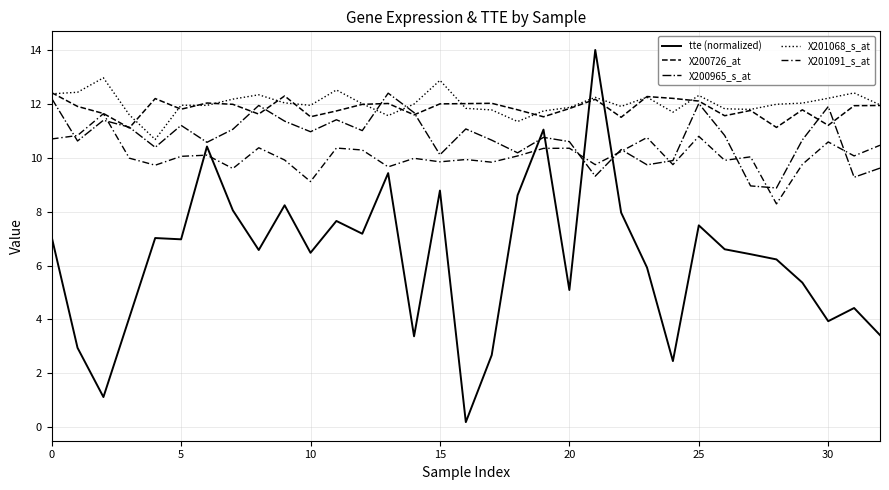

How many categories are shown in the chart?

33